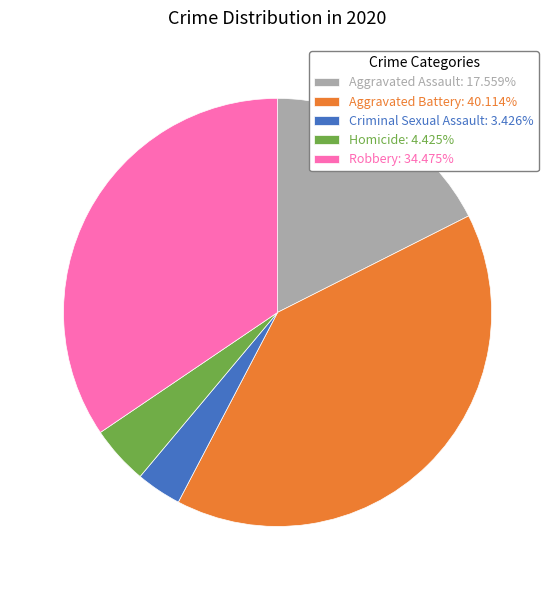

Does Homicide account for over 50% of the chart?

No